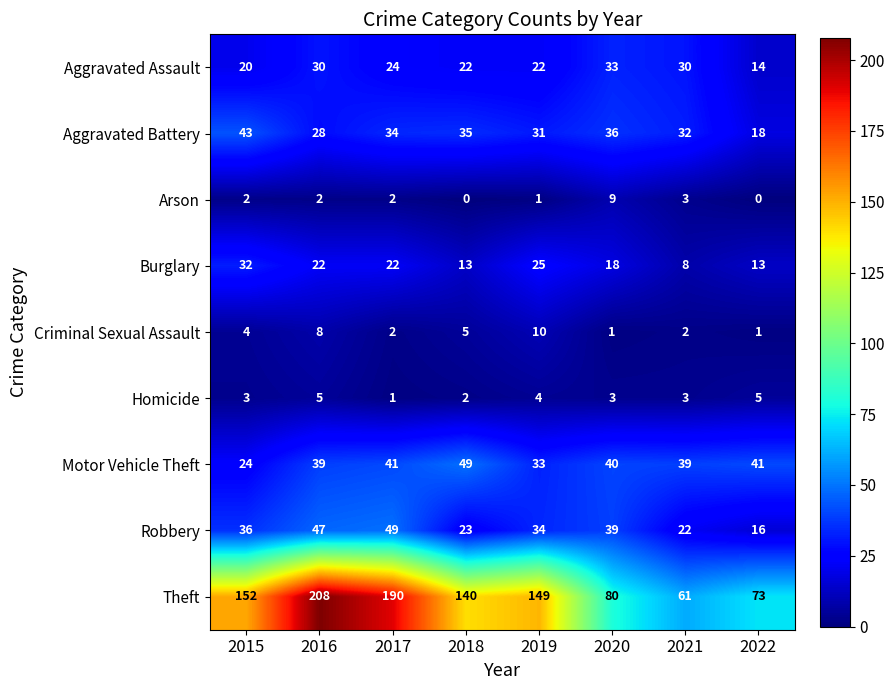

Which series has the largest range (max minus min)?

Theft